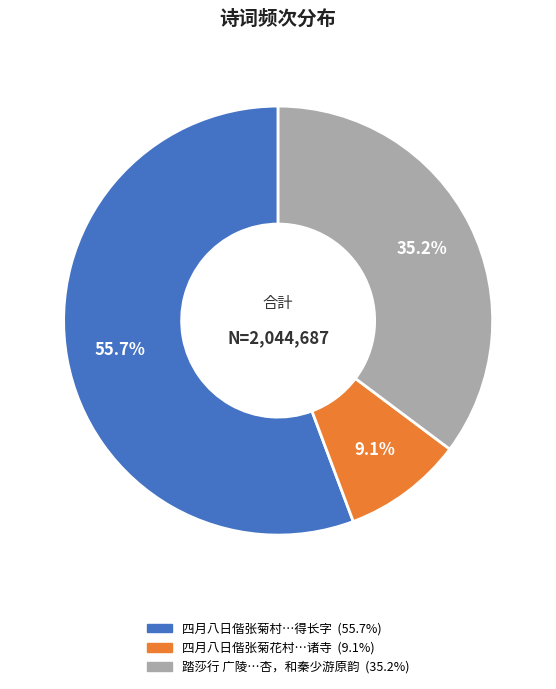

Does any single category account for the majority?

Yes